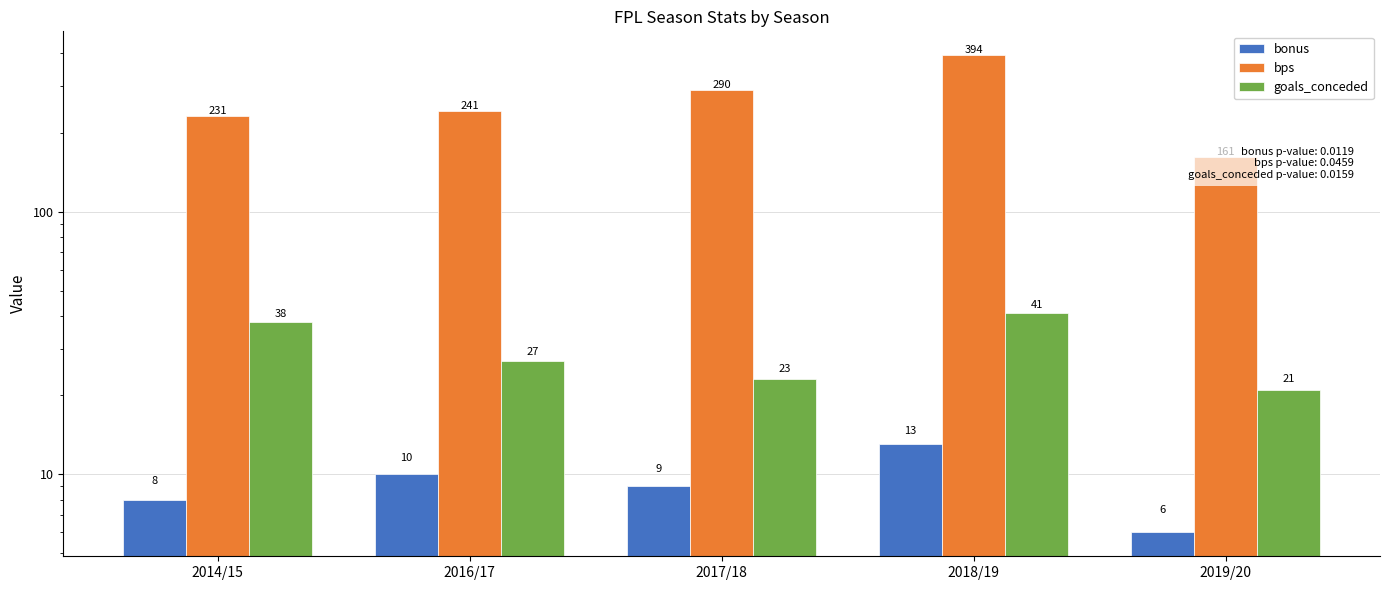

Is it true that goals_conceded equals 27 at 2016/17?

True